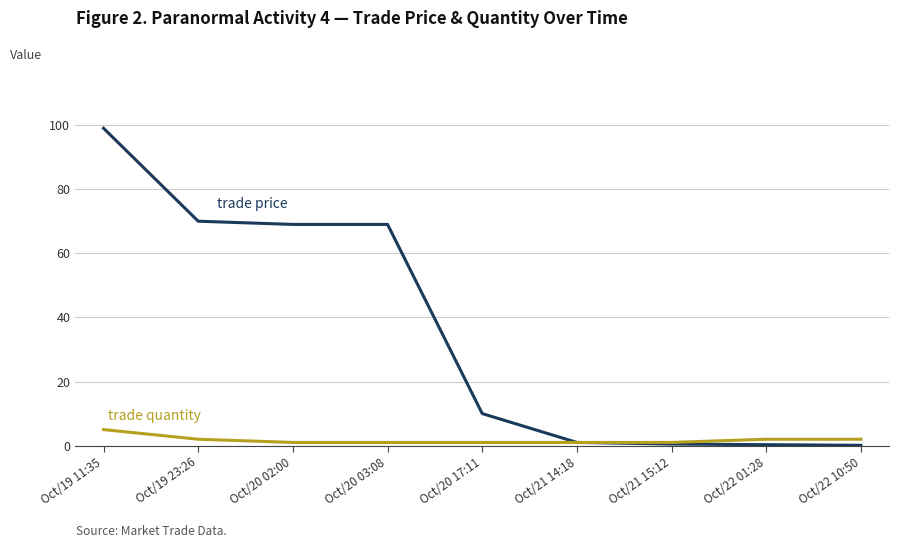

What is the difference between the highest and lowest values at Oct/19 23:26?

68.0